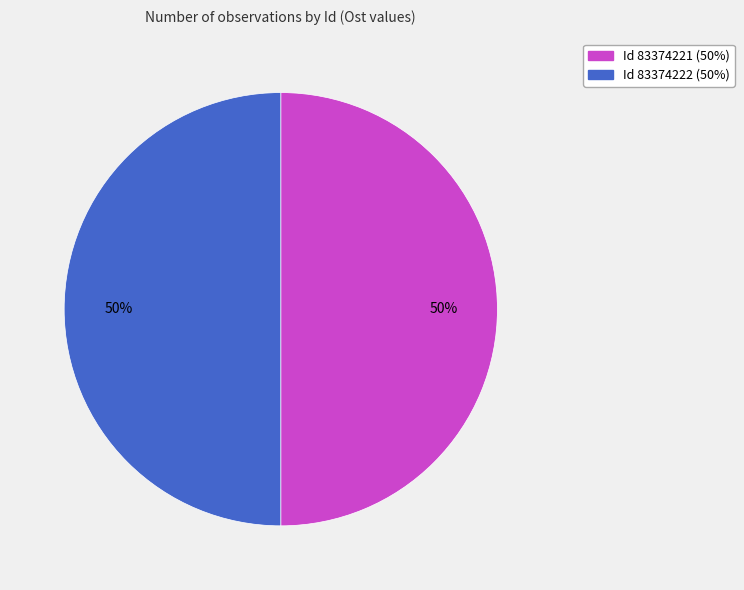

To the nearest percent, what is the average slice percentage?

50%